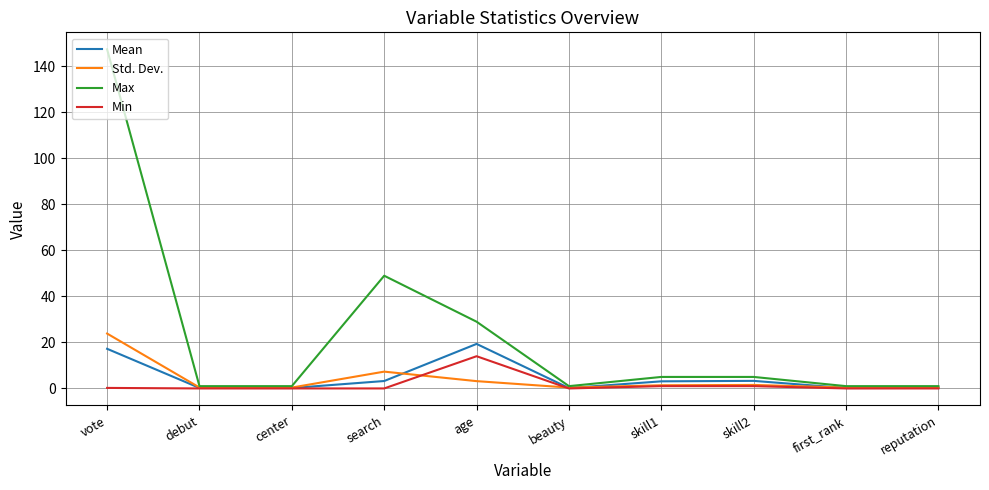

At which category is the sum across all series the highest?

vote